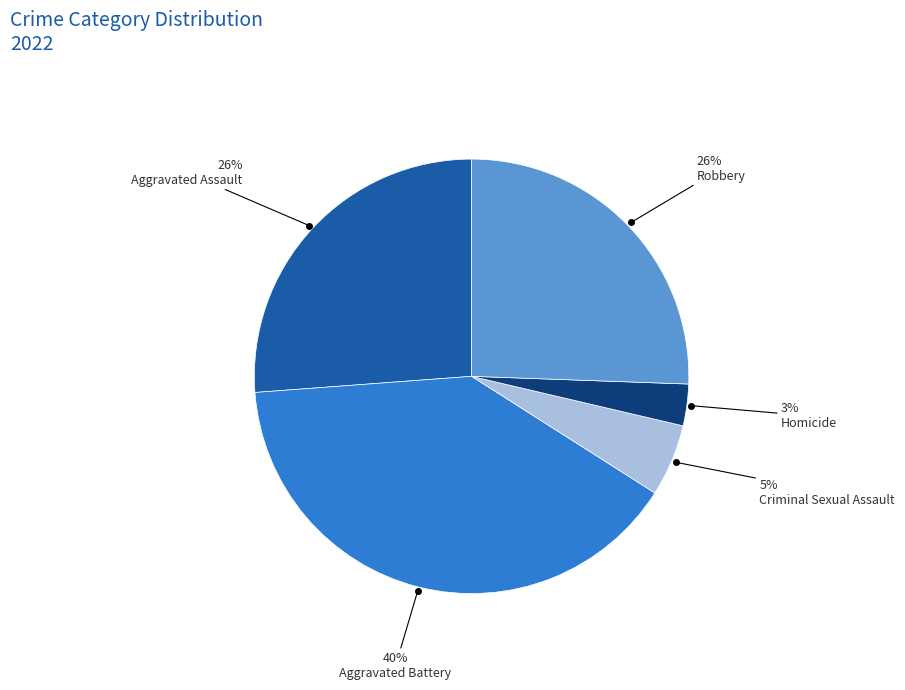

To the nearest percent, what is the difference between the largest and smallest slice percentages?

37%